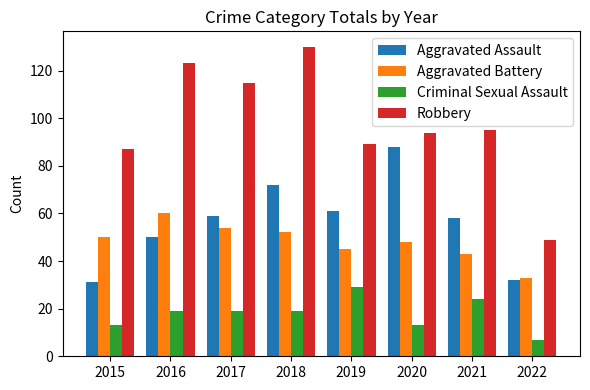

Count the Aggravated Assault values in the range 50 to 72.

5